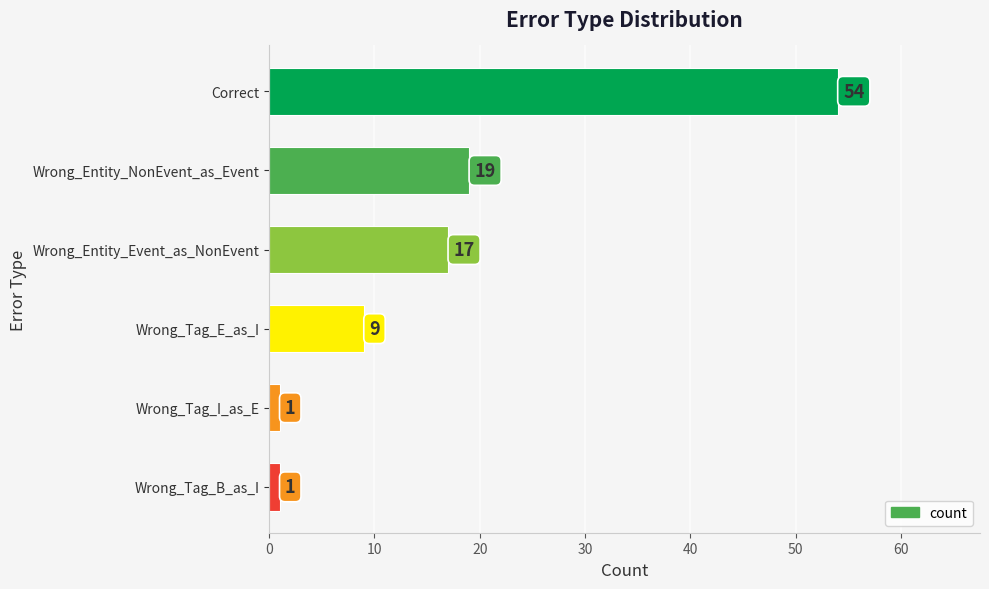

At which label is the value closest to 27?

Wrong_Entity_NonEvent_as_Event